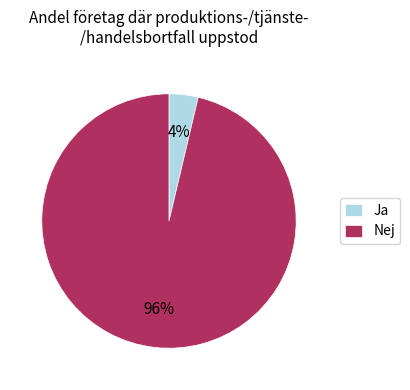

Which slice is the largest?

Nej